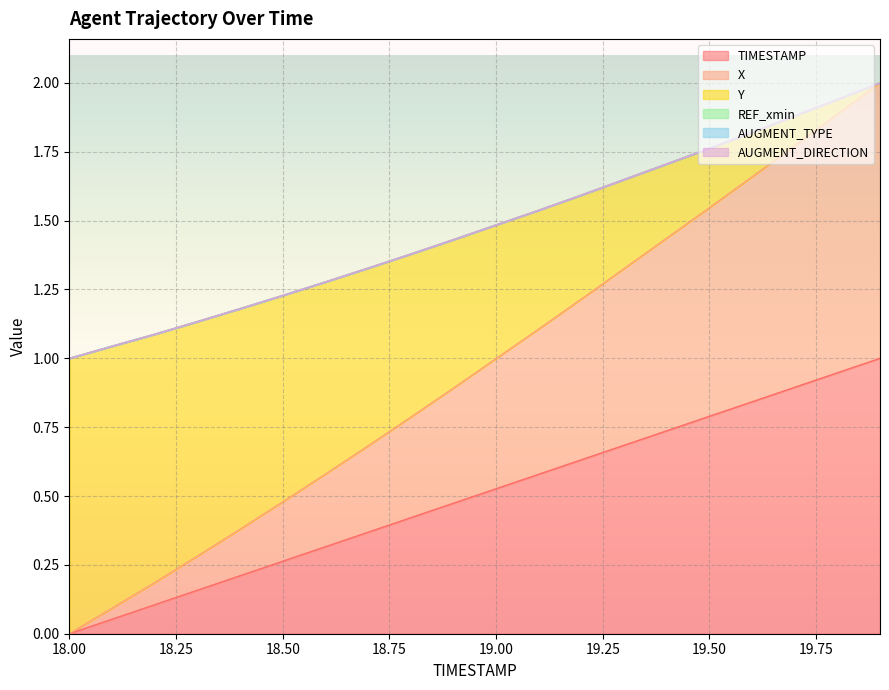

Does the chart display data point markers on the line(s)?

No